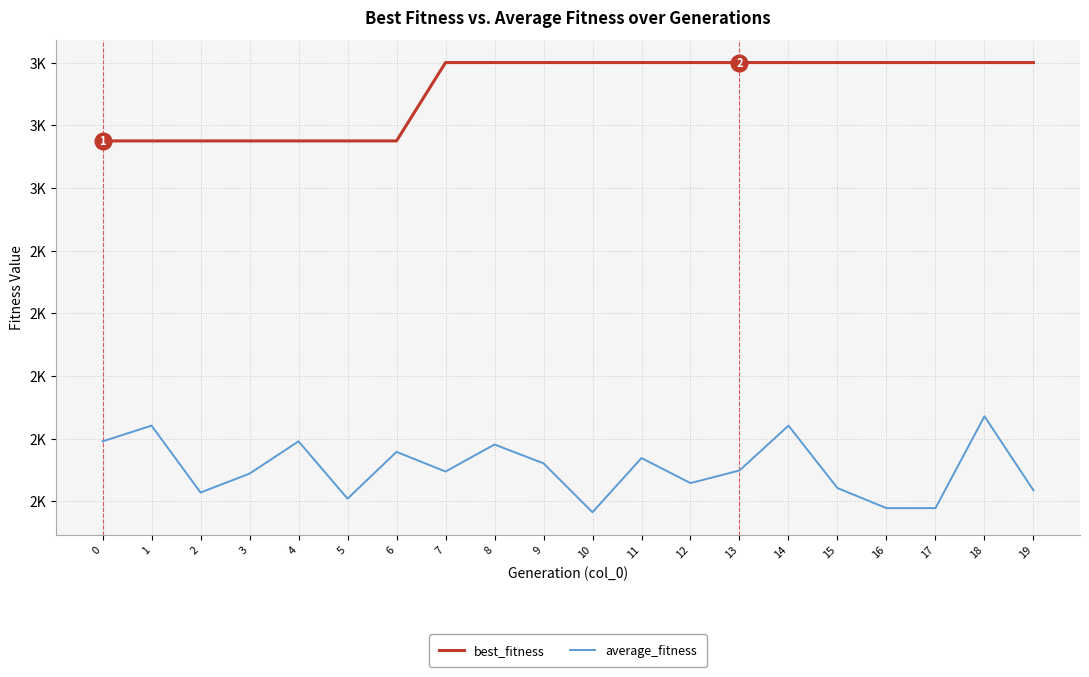

Does the chart display data point markers on the line(s)?

No